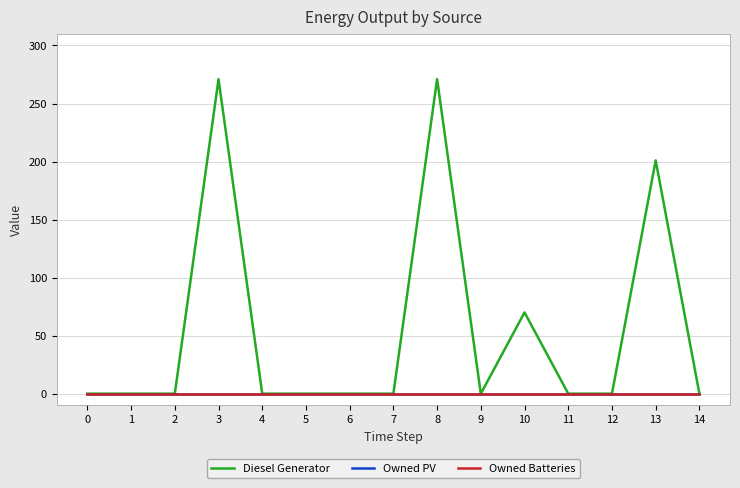

Does the chart display data point markers on the line(s)?

No